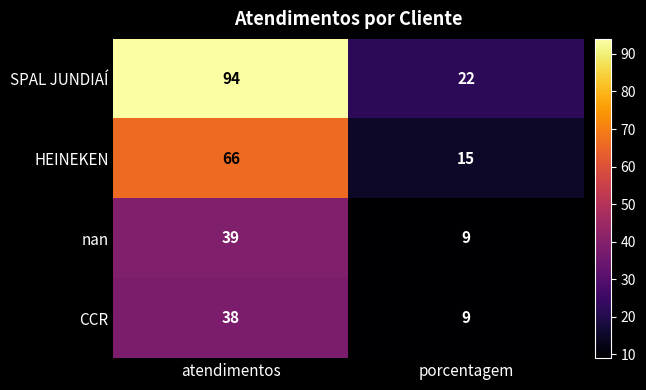

What is the total value across all series at atendimentos?

237